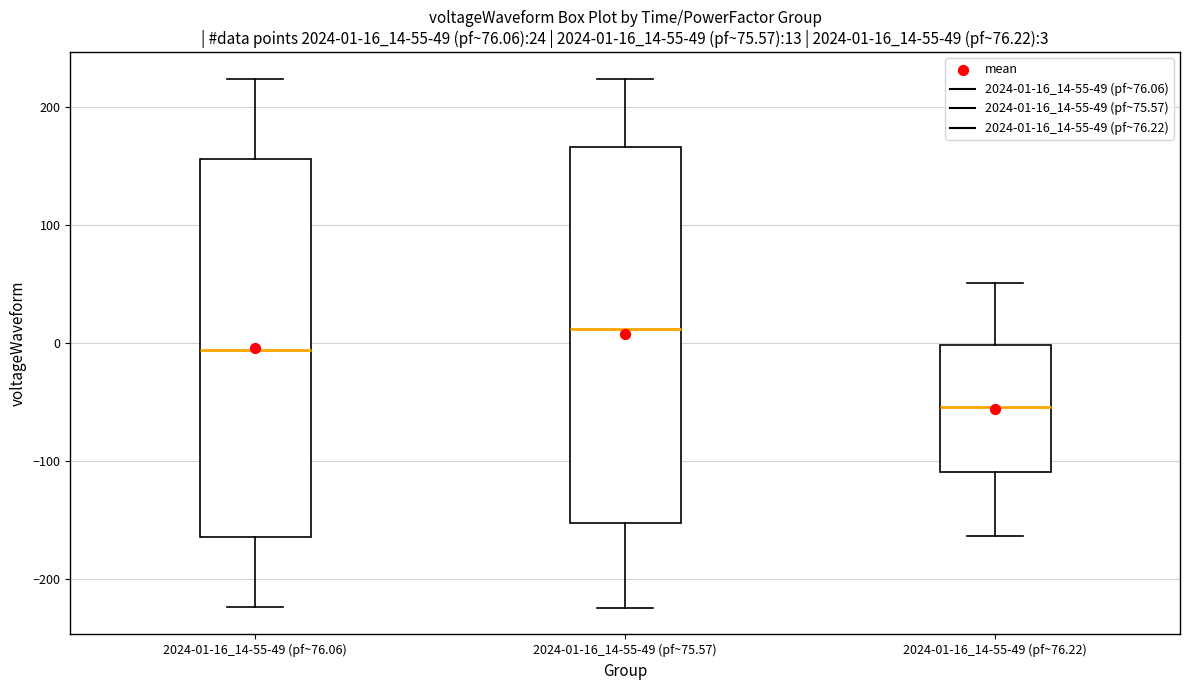

Which box has the lowest median line?

2024-01-16_14-55-49 (pf~76.22)